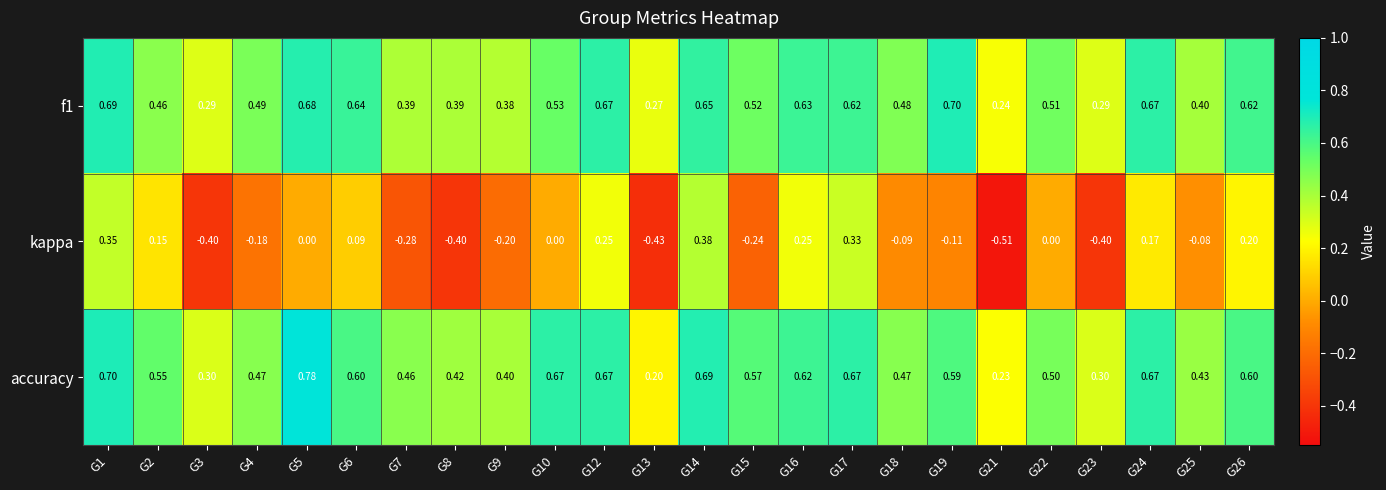

Which series has the largest range (max minus min)?

kappa